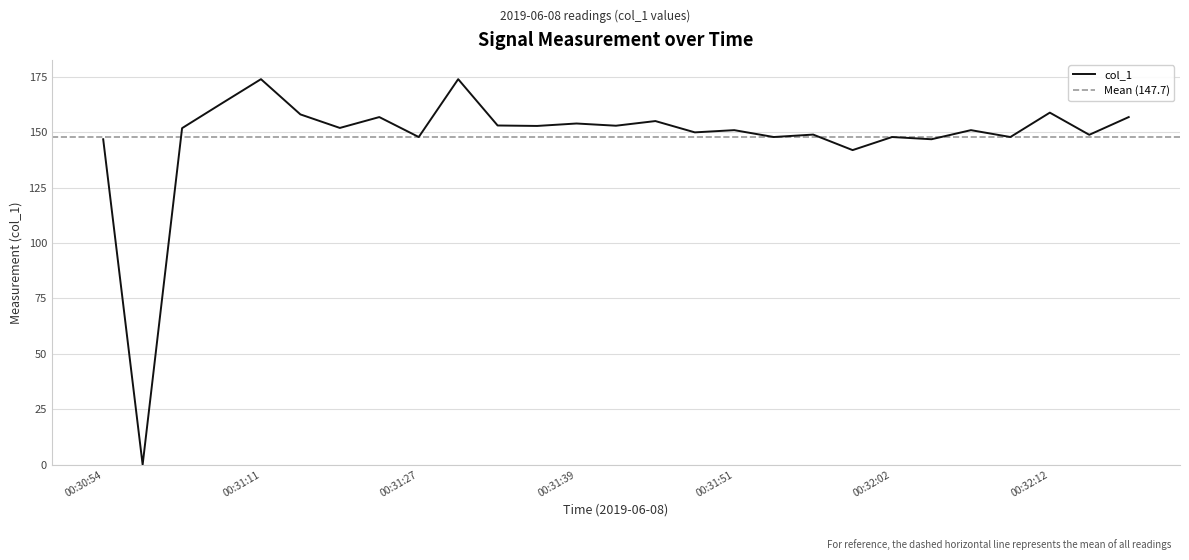

What is the sum of the values at 00:32:04 and 00:31:51?

297.7